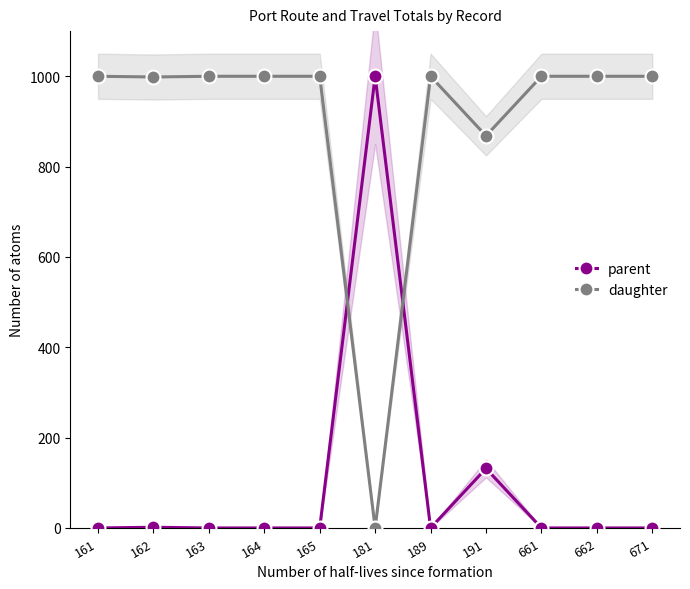

Which series has the largest range (max minus min)?

parent